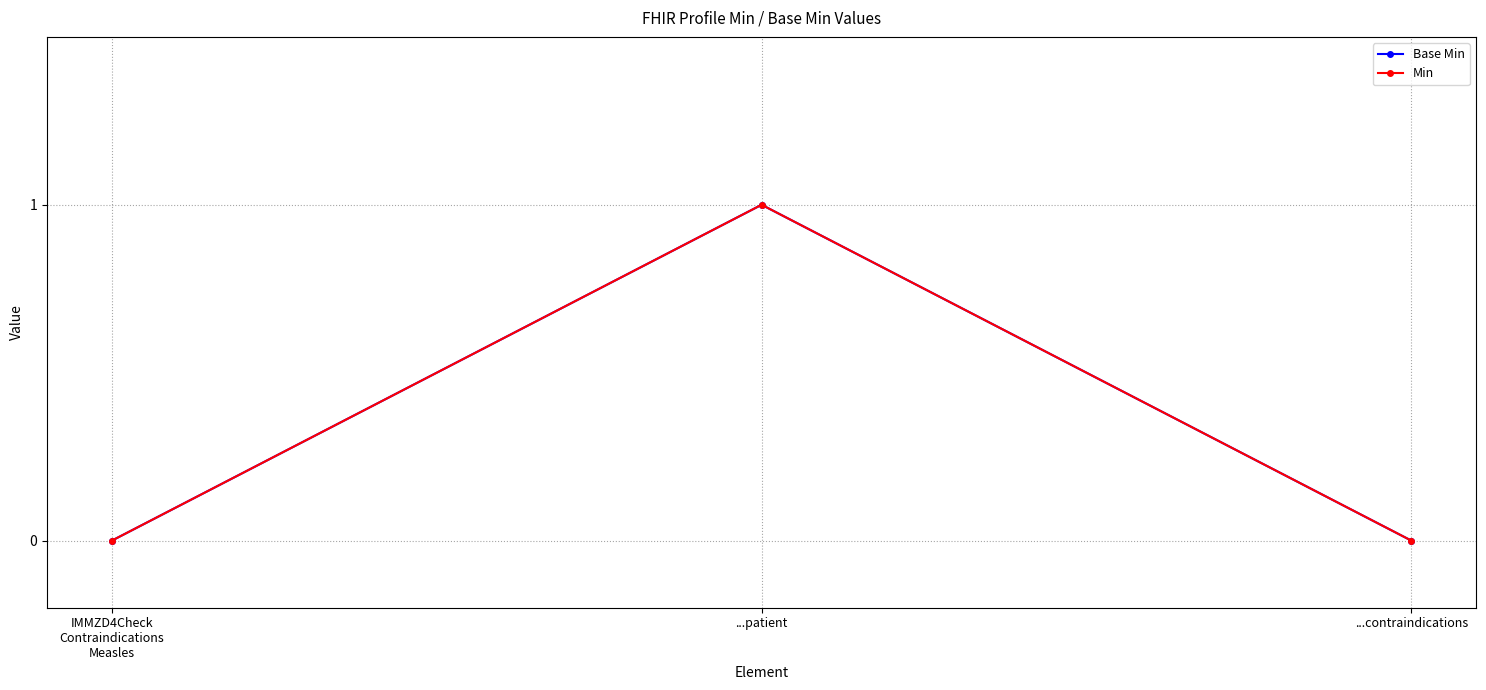

Does the chart display data point markers on the line(s)?

Yes